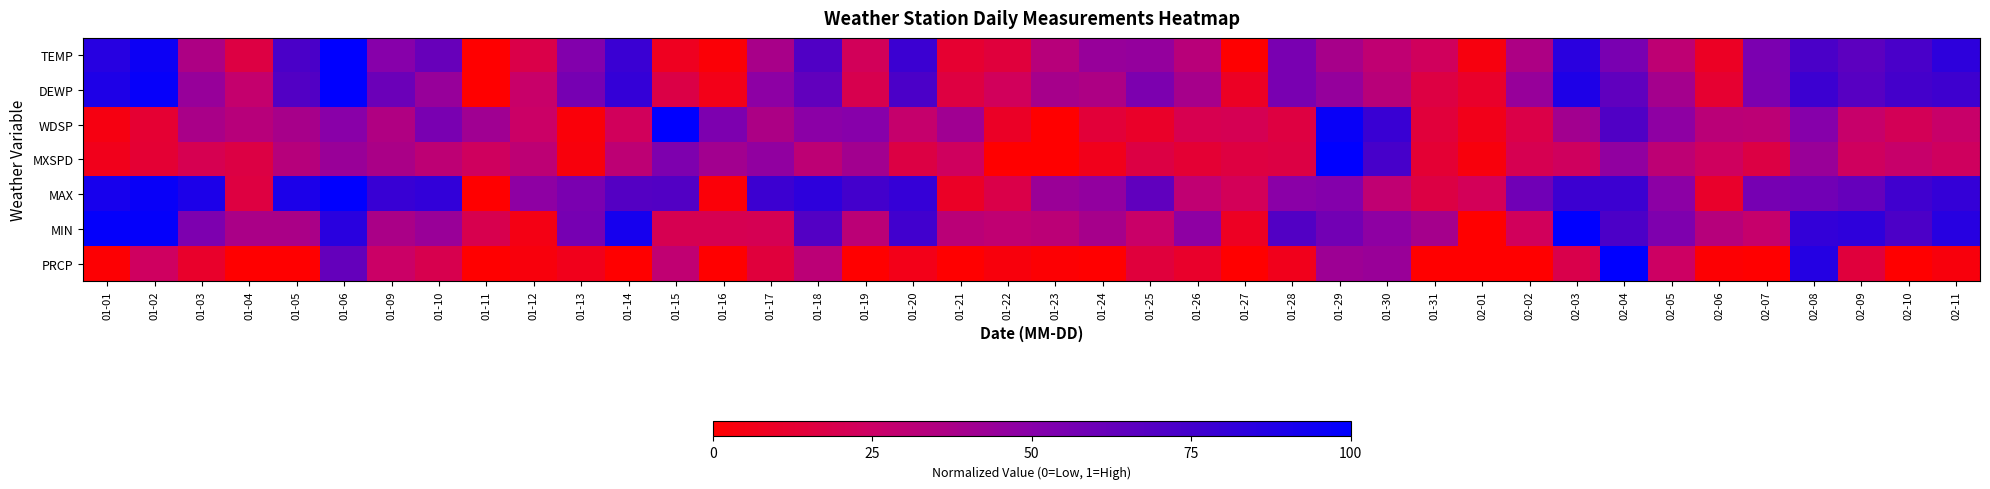

Reading right to left, extract all data points from this chart.

TEMP: 02-11=0.8	02-10=0.7	02-09=0.7	02-08=0.7	02-07=0.5	02-06=0.1	02-05=0.3	02-04=0.6	02-03=0.8	02-02=0.4	02-01=0.0	01-31=0.2	01-30=0.3	01-29=0.4	01-28=0.6	01-27=0.0	01-26=0.3	01-25=0.5	01-24=0.4	01-23=0.3	01-22=0.1	01-21=0.1	01-20=0.8	01-19=0.2	01-18=0.7	01-17=0.4	01-16=0.0	01-15=0.1	01-14=0.8	01-13=0.5	01-12=0.2	01-11=0.0	01-10=0.6	01-09=0.5	01-06=1.0	01-05=0.7	01-04=0.2	01-03=0.4	01-02=1.0	01-01=0.9
DEWP: 02-11=0.8	02-10=0.7	02-09=0.7	02-08=0.8	02-07=0.5	02-06=0.1	02-05=0.4	02-04=0.6	02-03=0.9	02-02=0.4	02-01=0.1	01-31=0.2	01-30=0.3	01-29=0.5	01-28=0.6	01-27=0.1	01-26=0.4	01-25=0.5	01-24=0.4	01-23=0.4	01-22=0.2	01-21=0.2	01-20=0.7	01-19=0.2	01-18=0.6	01-17=0.5	01-16=0.1	01-15=0.2	01-14=0.8	01-13=0.6	01-12=0.3	01-11=0.0	01-10=0.4	01-09=0.6	01-06=1.0	01-05=0.7	01-04=0.3	01-03=0.4	01-02=1.0	01-01=0.9
WDSP: 02-11=0.3	02-10=0.2	02-09=0.3	02-08=0.5	02-07=0.3	02-06=0.3	02-05=0.5	02-04=0.7	02-03=0.4	02-02=0.2	02-01=0.1	01-31=0.1	01-30=0.8	01-29=1.0	01-28=0.2	01-27=0.2	01-26=0.2	01-25=0.1	01-24=0.1	01-23=0.0	01-22=0.1	01-21=0.4	01-20=0.3	01-19=0.5	01-18=0.5	01-17=0.4	01-16=0.5	01-15=1.0	01-14=0.2	01-13=0.0	01-12=0.3	01-11=0.4	01-10=0.6	01-09=0.4	01-06=0.5	01-05=0.4	01-04=0.3	01-03=0.4	01-02=0.1	01-01=0.0
MXSPD: 02-11=0.2	02-10=0.3	02-09=0.2	02-08=0.4	02-07=0.2	02-06=0.2	02-05=0.3	02-04=0.5	02-03=0.2	02-02=0.2	02-01=0.0	01-31=0.1	01-30=0.7	01-29=1.0	01-28=0.2	01-27=0.2	01-26=0.1	01-25=0.2	01-24=0.1	01-23=0.0	01-22=0.0	01-21=0.2	01-20=0.2	01-19=0.4	01-18=0.3	01-17=0.5	01-16=0.4	01-15=0.5	01-14=0.3	01-13=0.0	01-12=0.3	01-11=0.2	01-10=0.3	01-09=0.4	01-06=0.4	01-05=0.3	01-04=0.2	01-03=0.2	01-02=0.1	01-01=0.1
MAX: 02-11=0.8	02-10=0.8	02-09=0.6	02-08=0.6	02-07=0.6	02-06=0.1	02-05=0.5	02-04=0.8	02-03=0.8	02-02=0.6	02-01=0.2	01-31=0.2	01-30=0.3	01-29=0.5	01-28=0.5	01-27=0.2	01-26=0.3	01-25=0.6	01-24=0.5	01-23=0.4	01-22=0.2	01-21=0.1	01-20=0.8	01-19=0.8	01-18=0.8	01-17=0.8	01-16=0.0	01-15=0.7	01-14=0.7	01-13=0.6	01-12=0.5	01-11=0.0	01-10=0.8	01-09=0.8	01-06=1.0	01-05=0.9	01-04=0.2	01-03=0.9	01-02=1.0	01-01=0.9
MIN: 02-11=0.9	02-10=0.7	02-09=0.8	02-08=0.8	02-07=0.3	02-06=0.3	02-05=0.5	02-04=0.7	02-03=1.0	02-02=0.2	02-01=0.0	01-31=0.4	01-30=0.5	01-29=0.6	01-28=0.7	01-27=0.1	01-26=0.5	01-25=0.3	01-24=0.4	01-23=0.3	01-22=0.3	01-21=0.3	01-20=0.8	01-19=0.3	01-18=0.7	01-17=0.2	01-16=0.2	01-15=0.2	01-14=0.9	01-13=0.6	01-12=0.1	01-11=0.2	01-10=0.4	01-09=0.4	01-06=0.8	01-05=0.4	01-04=0.4	01-03=0.5	01-02=1.0	01-01=1.0
PRCP: 02-11=0.0	02-10=0.0	02-09=0.2	02-08=0.9	02-07=0.0	02-06=0.0	02-05=0.2	02-04=1.0	02-03=0.2	02-02=0.0	02-01=0.0	01-31=0.0	01-30=0.4	01-29=0.4	01-28=0.1	01-27=0.0	01-26=0.1	01-25=0.2	01-24=0.0	01-23=0.0	01-22=0.0	01-21=0.0	01-20=0.1	01-19=0.0	01-18=0.3	01-17=0.2	01-16=0.0	01-15=0.3	01-14=0.0	01-13=0.1	01-12=0.0	01-11=0.0	01-10=0.2	01-09=0.3	01-06=0.6	01-05=0.0	01-04=0.0	01-03=0.1	01-02=0.2	01-01=0.0